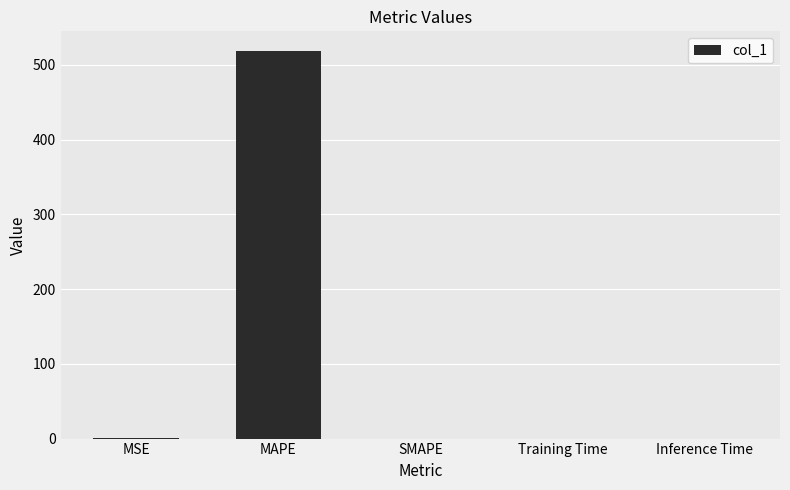

Read the value at MAPE.

518.8